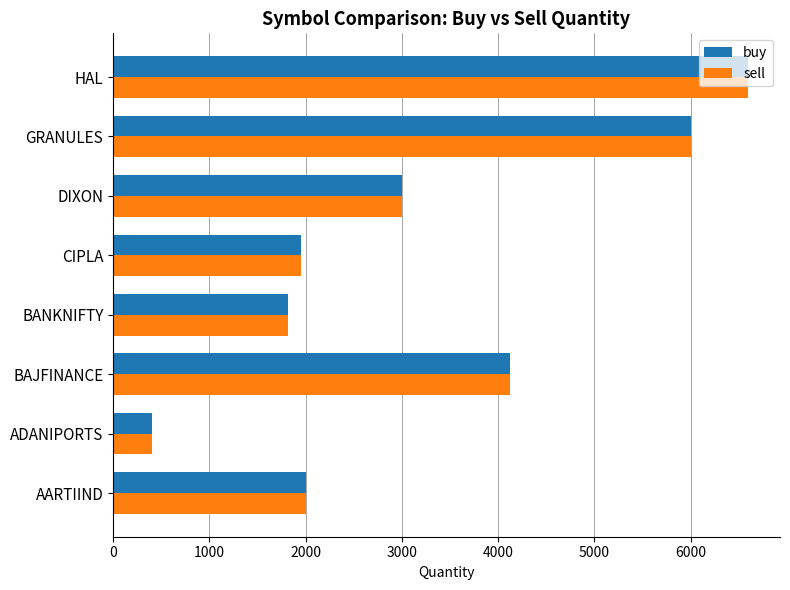

Is the value of sell at DIXON greater than the value of buy at AARTIIND?

Yes